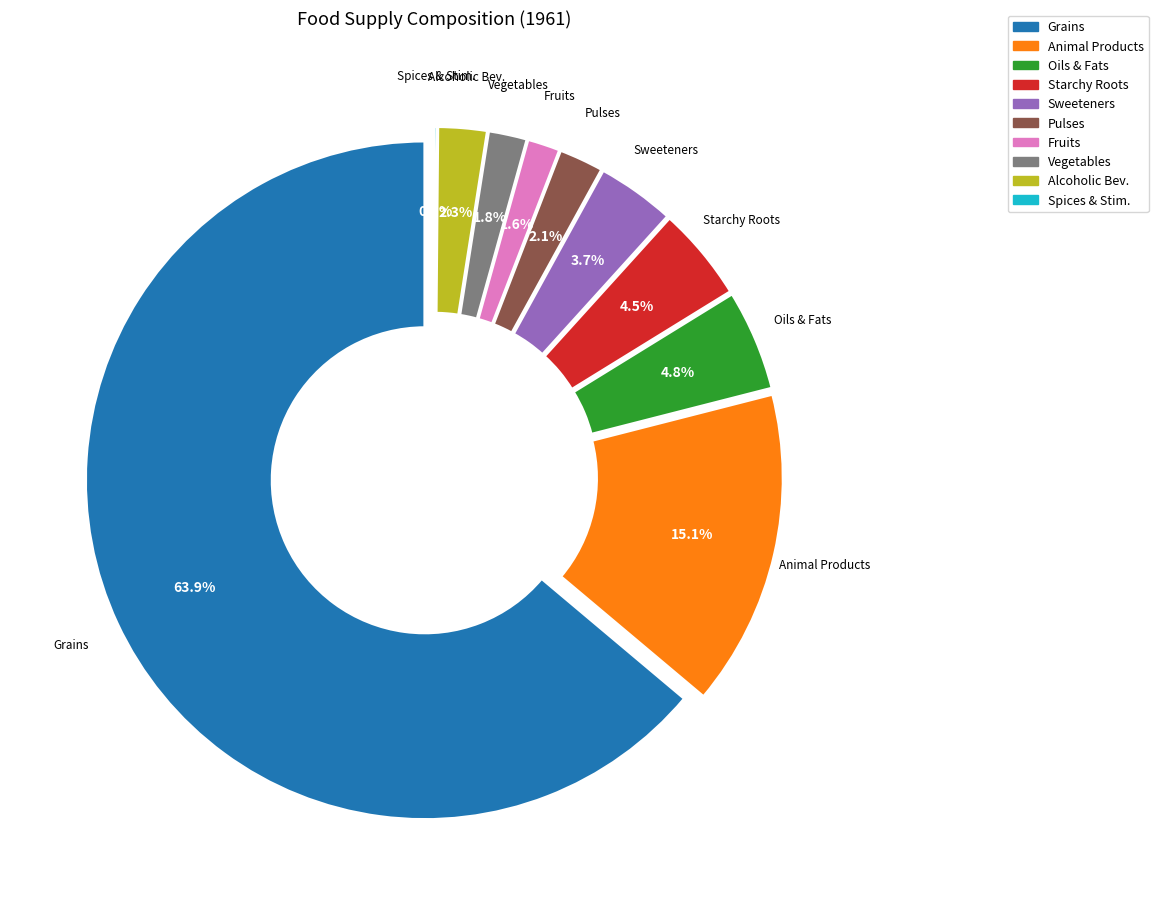

Which has a higher value, vegetables_vegetables_other or pulses_peas?

pulses_peas